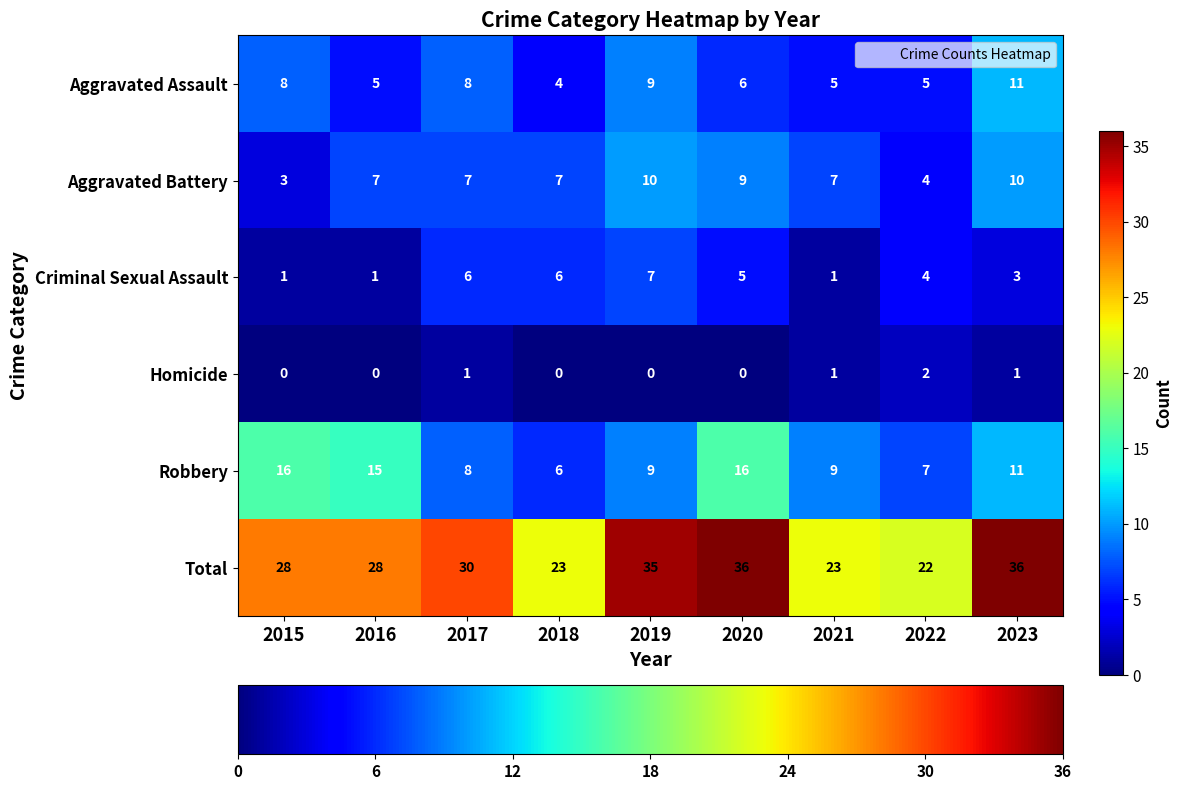

At how many categories does at least one series exceed 21?

9